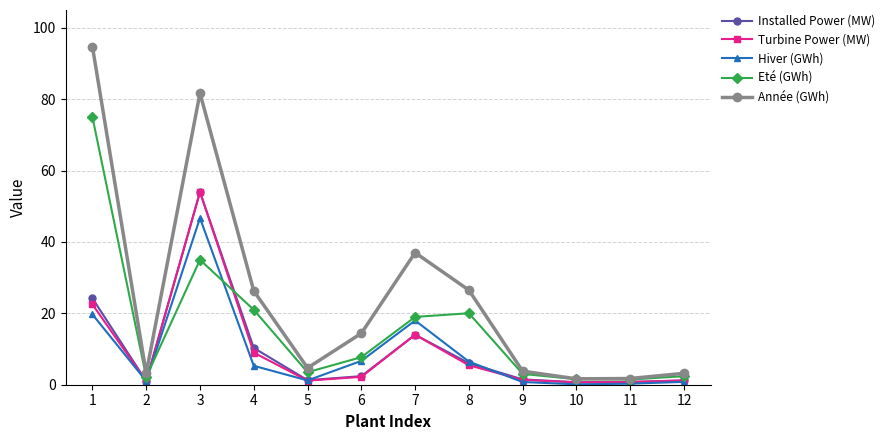

What is the average value of the Installed Power (MW) series?

9.8